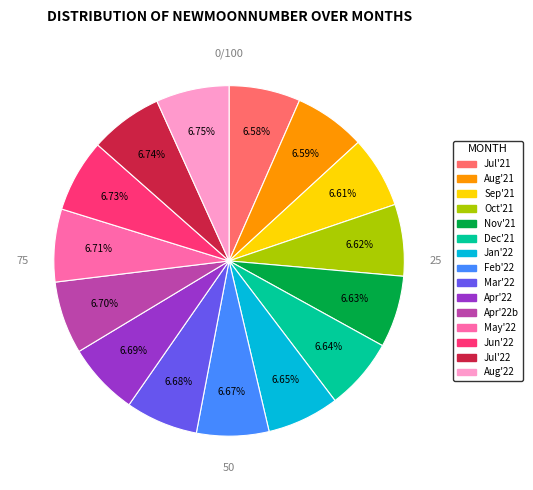

Combined, do May'22 and Aug'21 account for over 50%?

No